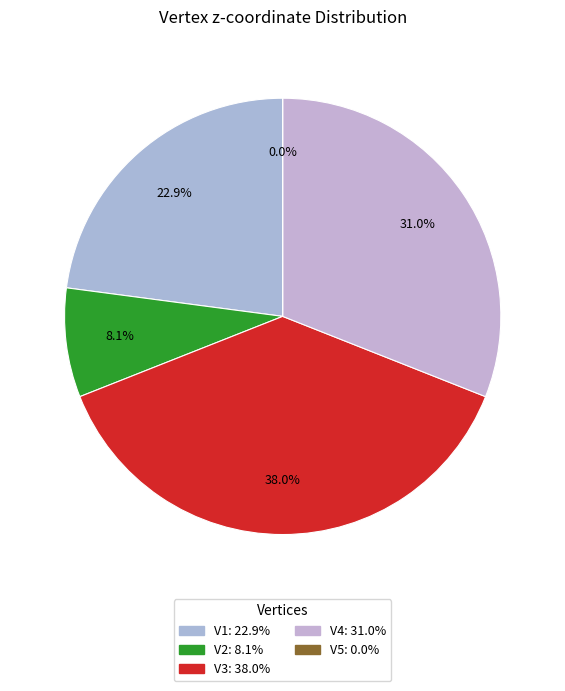

What is the largest slice in the pie chart?

V3